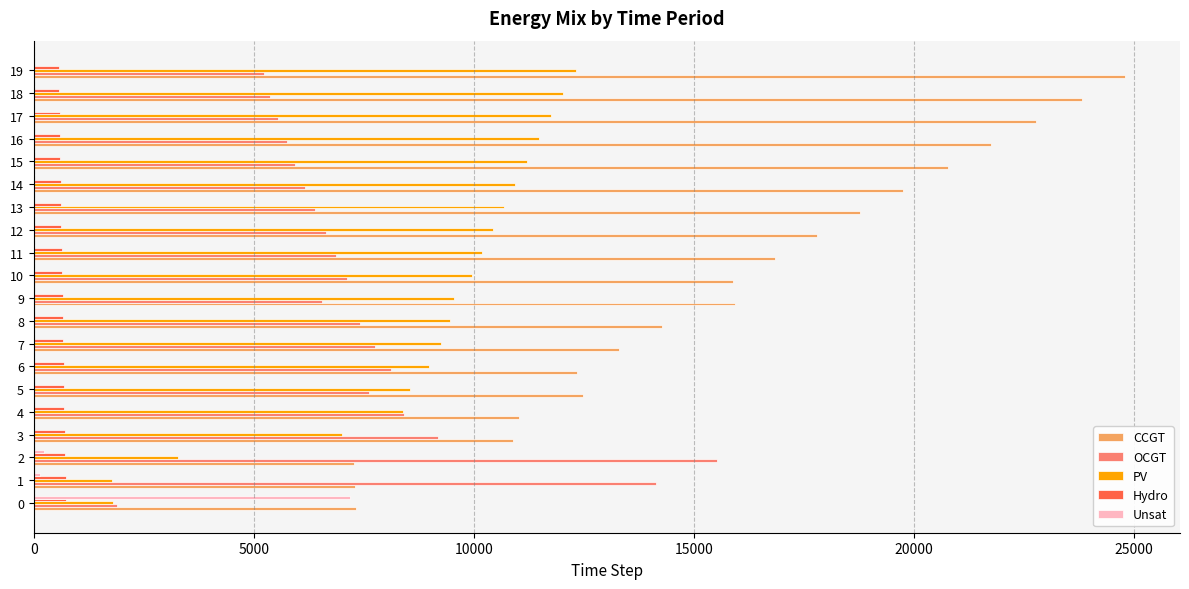

Which series has the largest total across all categories?

CCGT